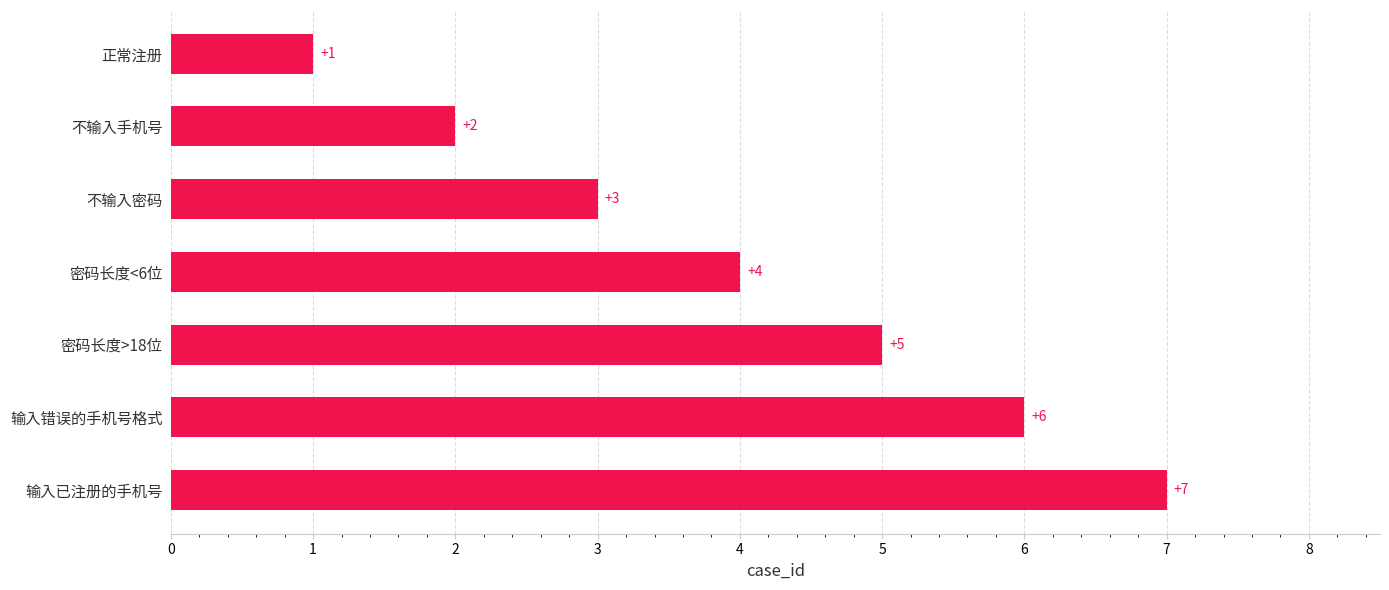

Which has a higher value, 密码长度<6位 or 不输入密码?

密码长度<6位